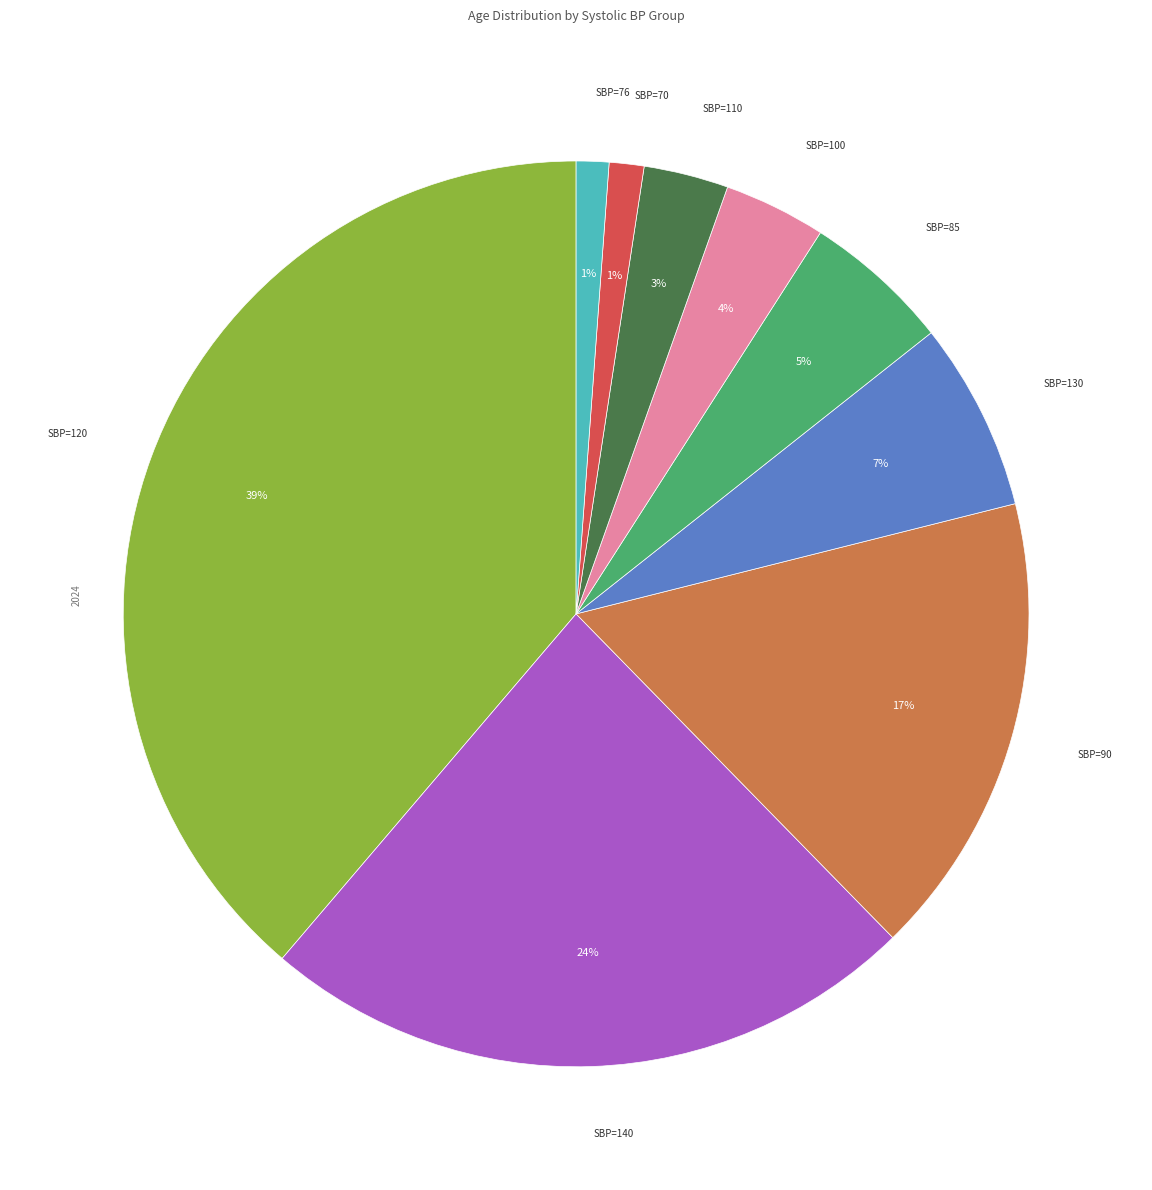

To the nearest percent, what is the difference between the largest and smallest slice percentages?

38%